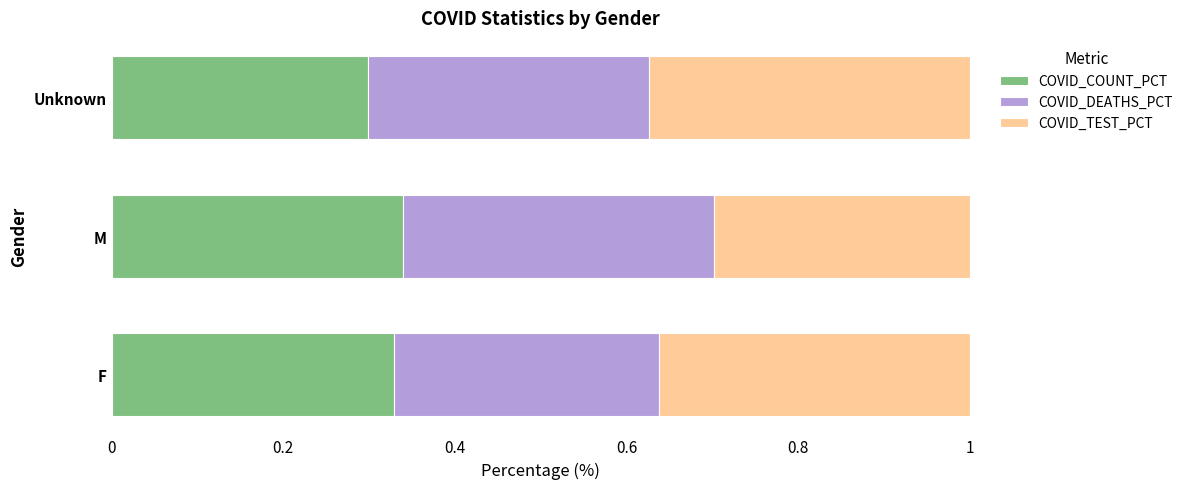

What is the total value across all series at M?

1.0